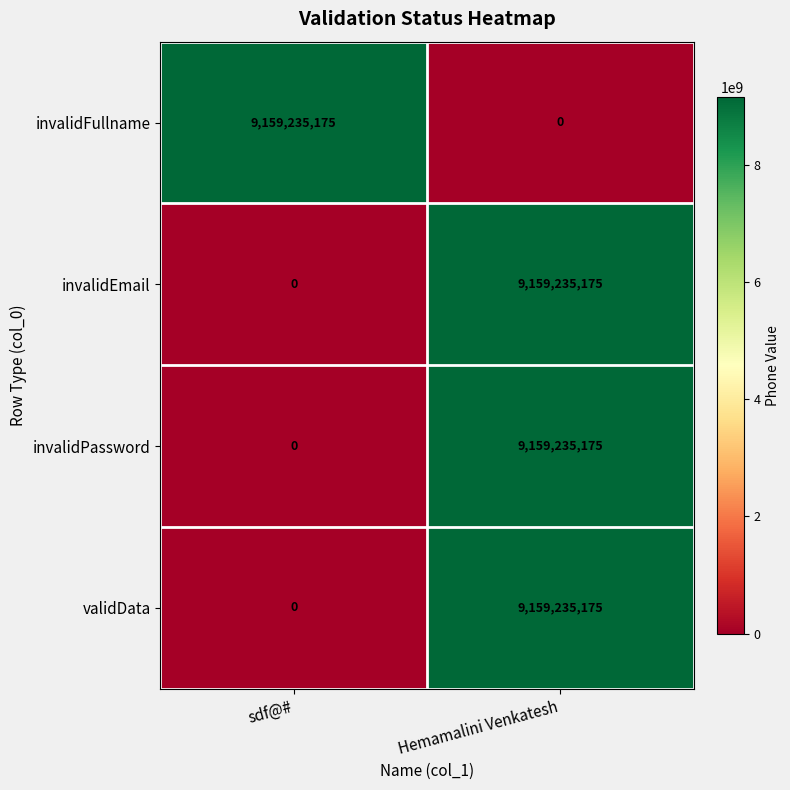

List the labels in order of invalidFullname value, smallest first.

Hemamalini Venkatesh, sdf@#